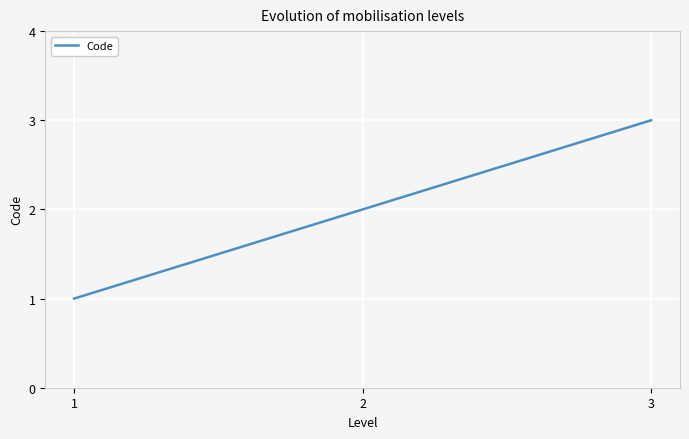

What is the ratio of the value at 2 to the value at 3?

0.7